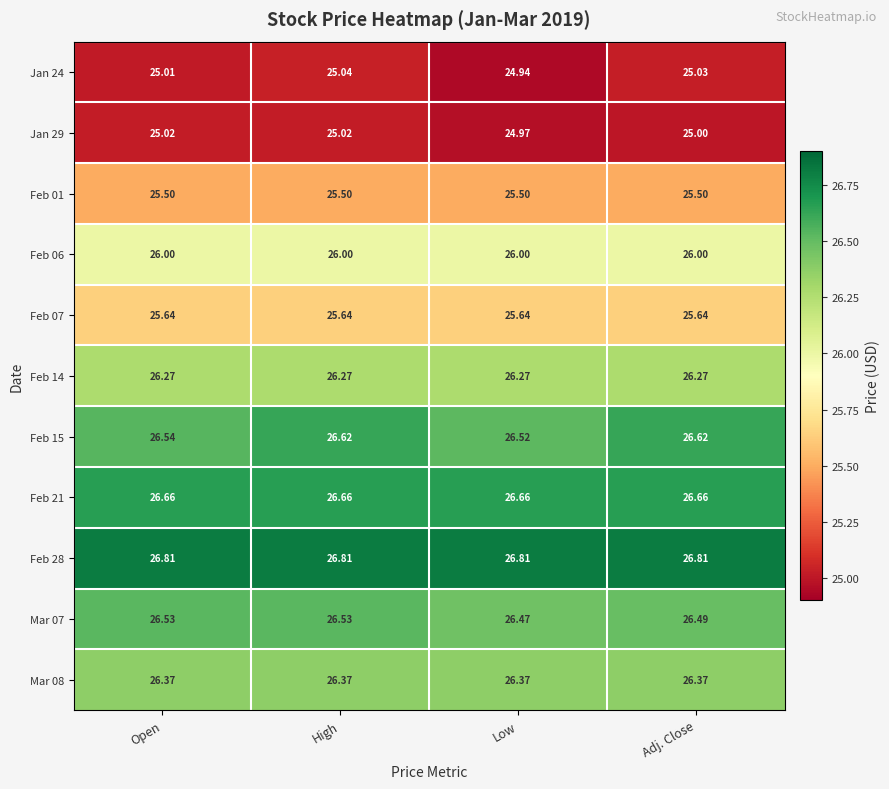

At which category is the sum across all series the highest?

High